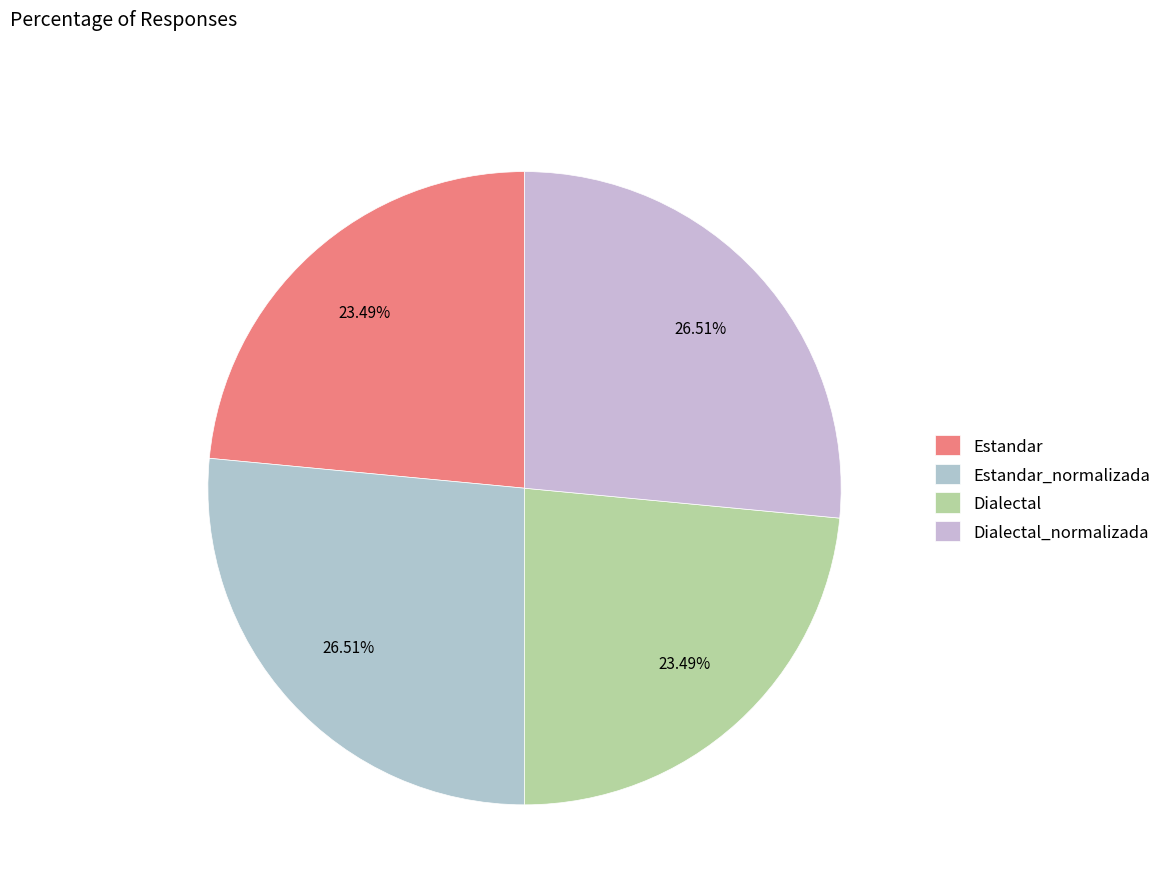

To the nearest percent, what is the difference between the Dialectal and Estandar_normalizada slice percentages?

3%